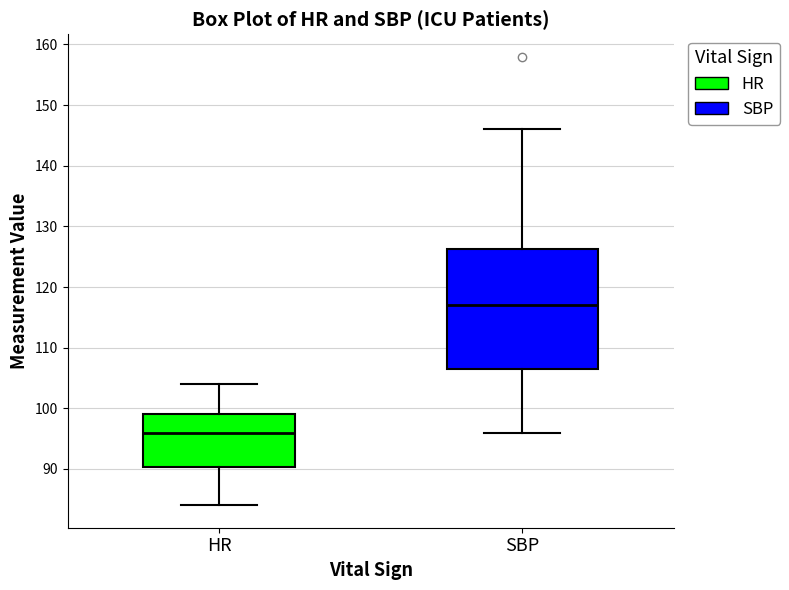

Where is the lower edge of the box for SBP on the y-axis? The values are not printed on the chart, so give them approximately, as read against the axis.

107